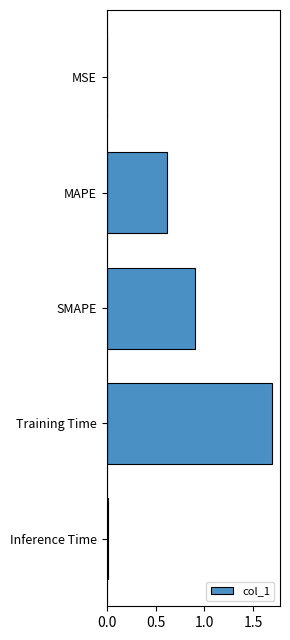

Which category has the highest value across all series?

Training Time